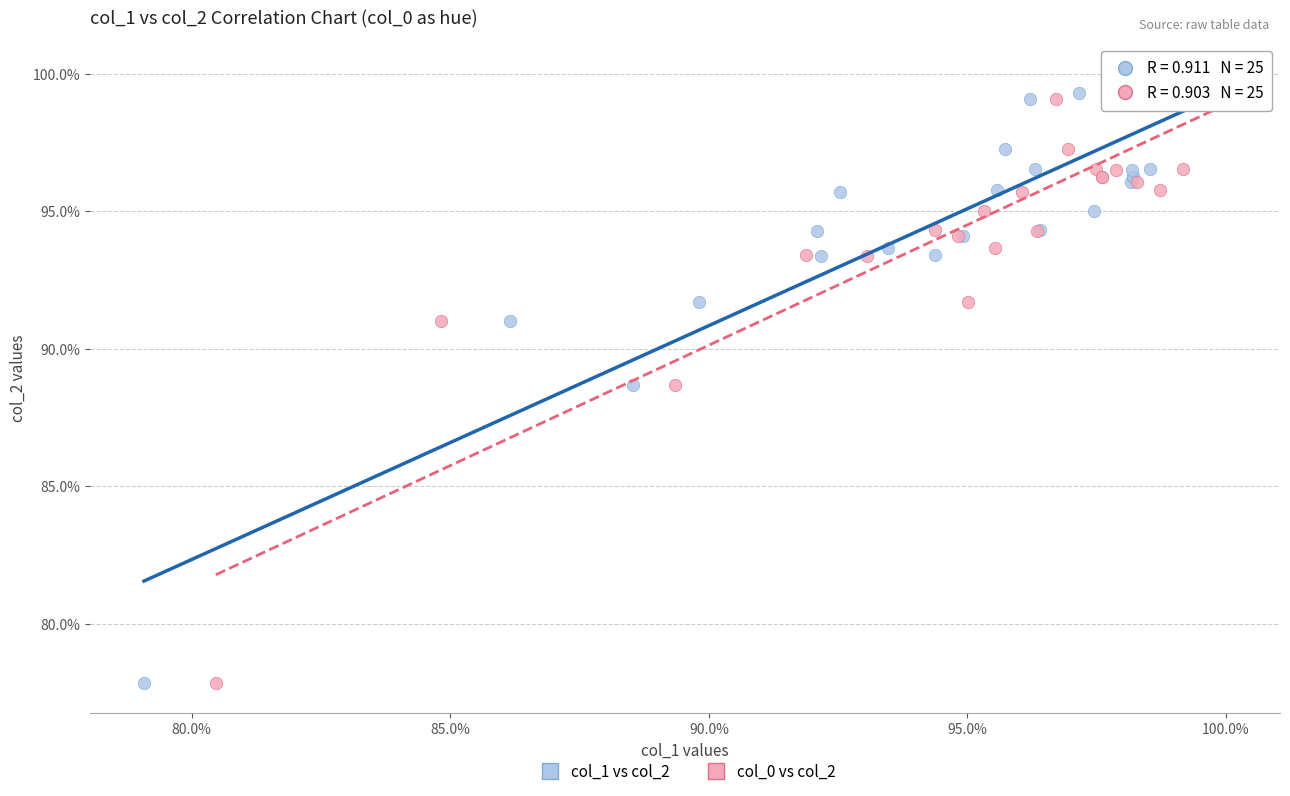

What are all the series names shown in the legend?

col_1 vs col_2, col_0 vs col_2